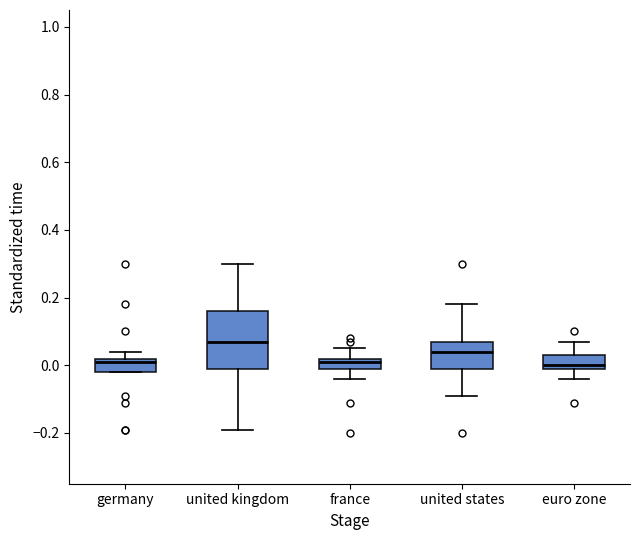

Reading left to right, transcribe this box plot: for each box, give where its median line is, the range the box spans, and where its two whiskers end, as read against the y-axis. The values are not printed on the chart, so give them approximately, as read against the axis.

germany: median 0.02 (just below the box's upper edge), box -0.02 to 0.02, whiskers -0.02 to 0.04
united kingdom: median 0.08, box 0.00 to 0.16, whiskers -0.18 to 0.30
france: median 0.02 (just below the box's upper edge), box 0.00 to 0.02, whiskers -0.04 to 0.06
united states: median 0.04, box 0.00 to 0.08, whiskers -0.08 to 0.18
euro zone: median 0.00 (just above the box's lower edge), box 0.00 to 0.04, whiskers -0.04 to 0.08